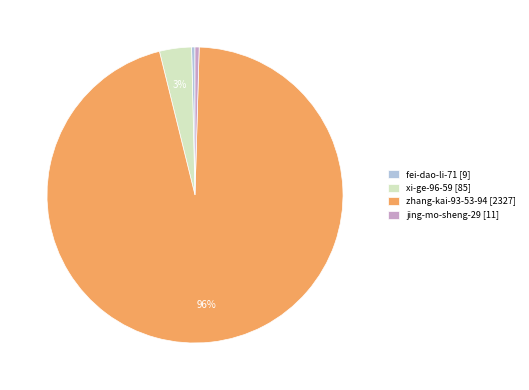

To the nearest percent, what is the average slice percentage?

25%